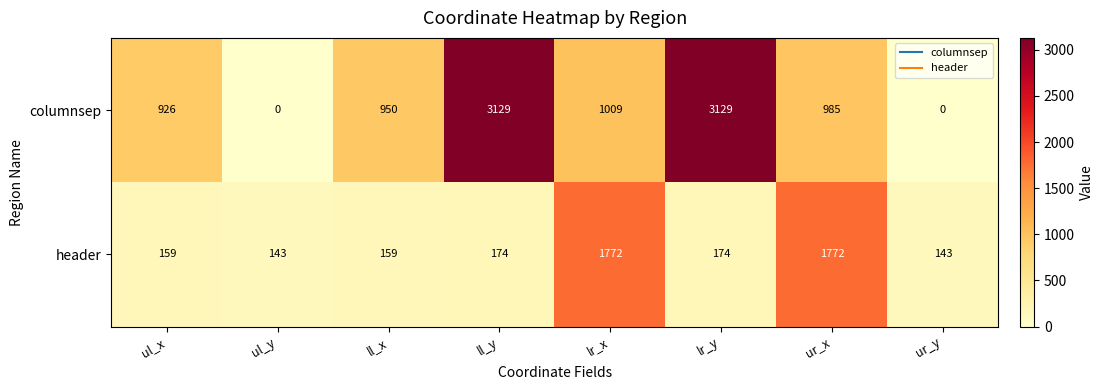

What is the difference between the maximum and minimum values in the columnsep series?

3129